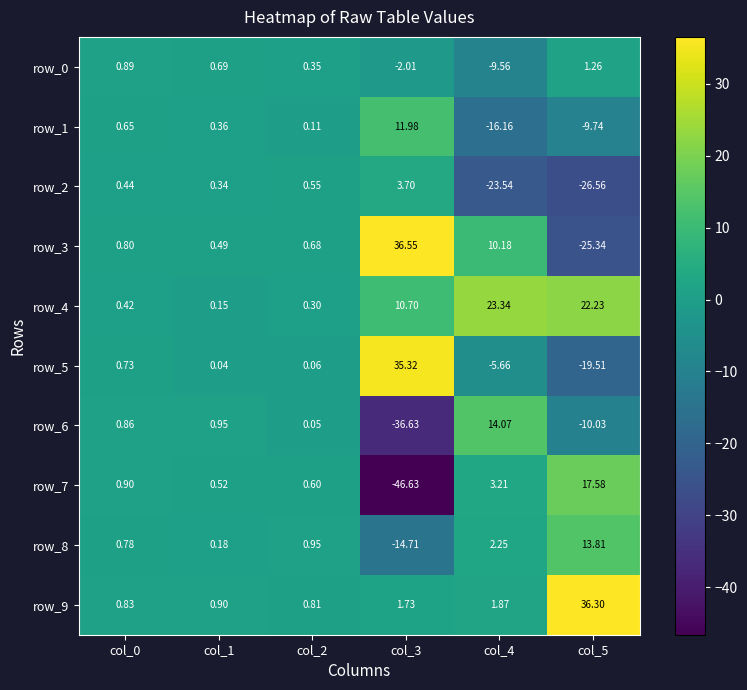

What is the total value across all series at col_1?

4.6